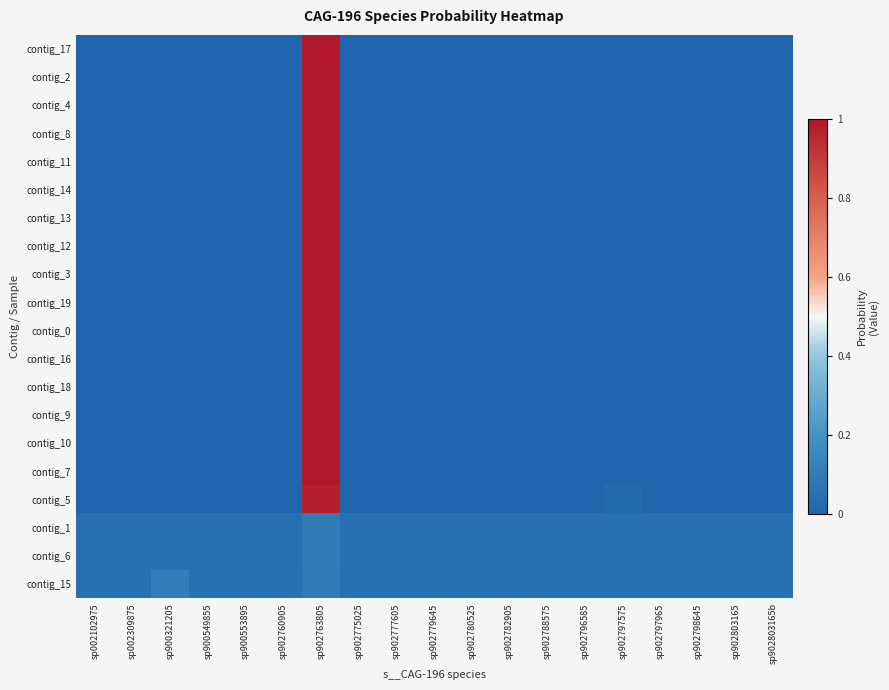

What is the difference between the highest and lowest values at sp902803165?

0.1